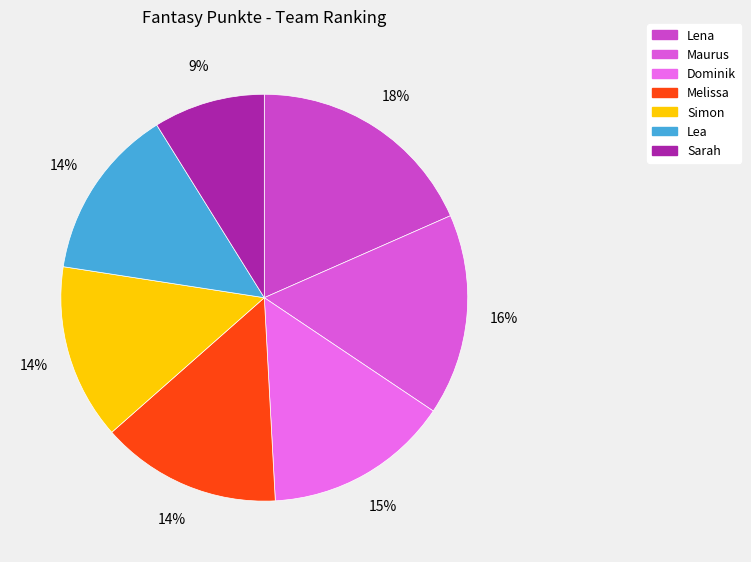

Count the number of slices in the pie.

7